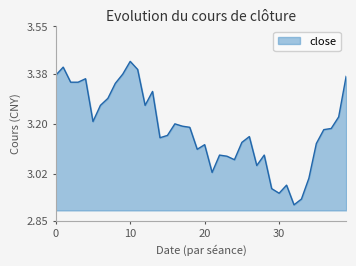

What is the difference between the maximum and minimum values?

0.5